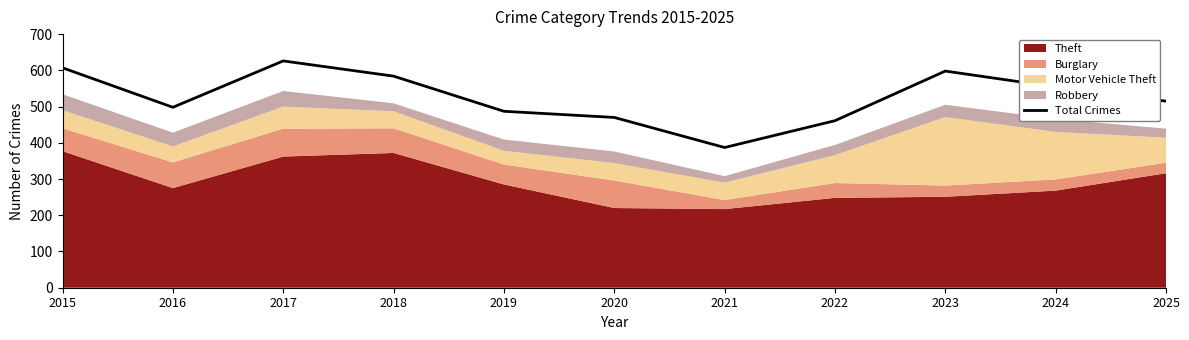

What is the average value?

526